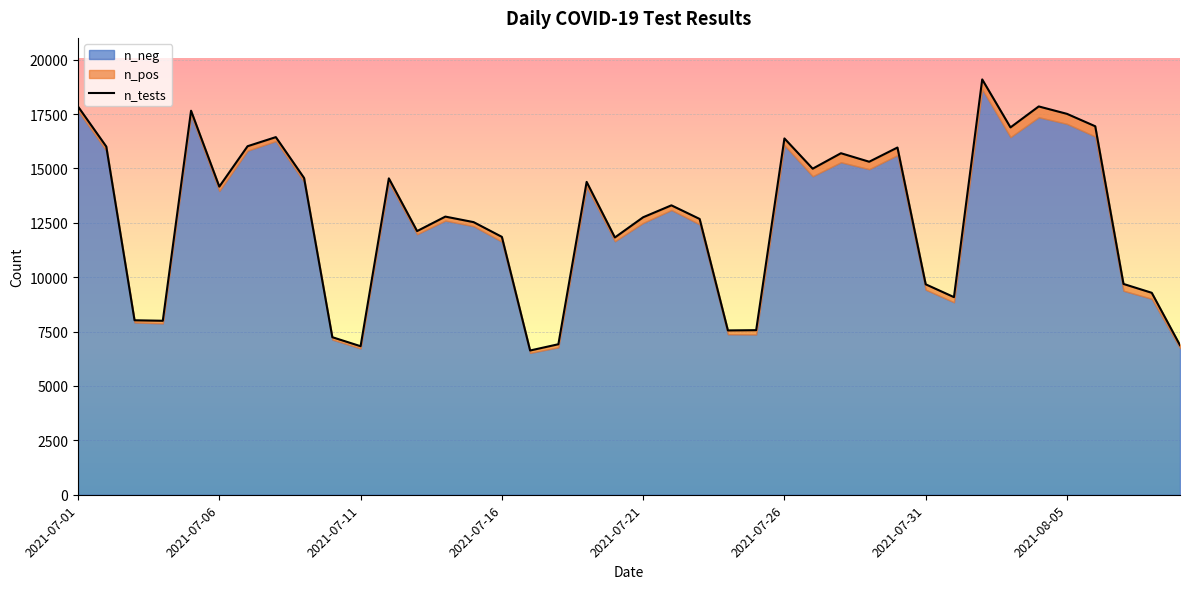

True or false: the data shows 12883 at 2021-07-31.

False